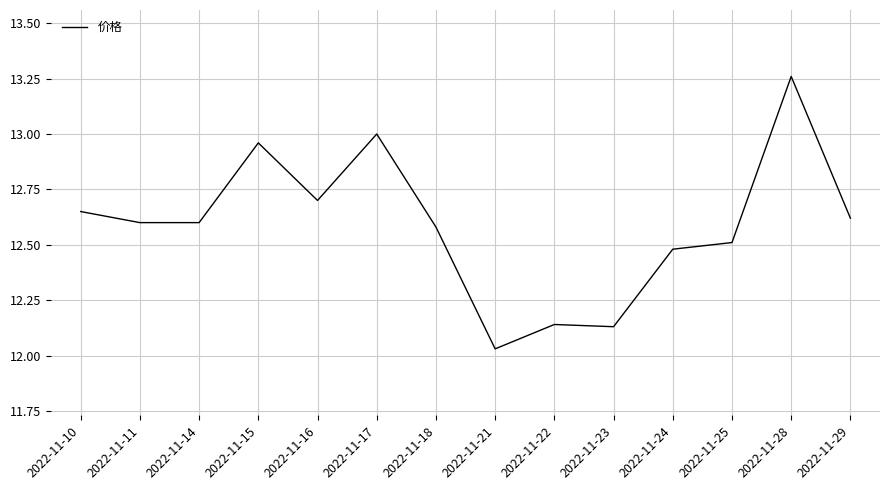

Is it true that the value at 2022-11-29 is 12.6?

True